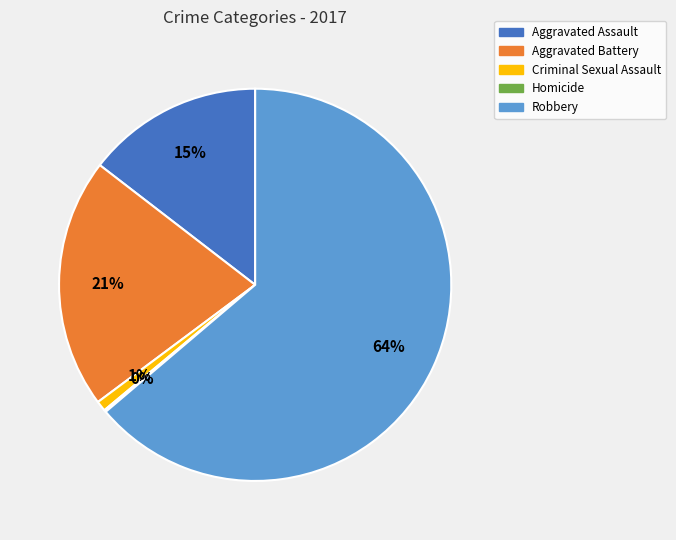

What percentage is the Aggravated Battery slice, to the nearest percent?

21%